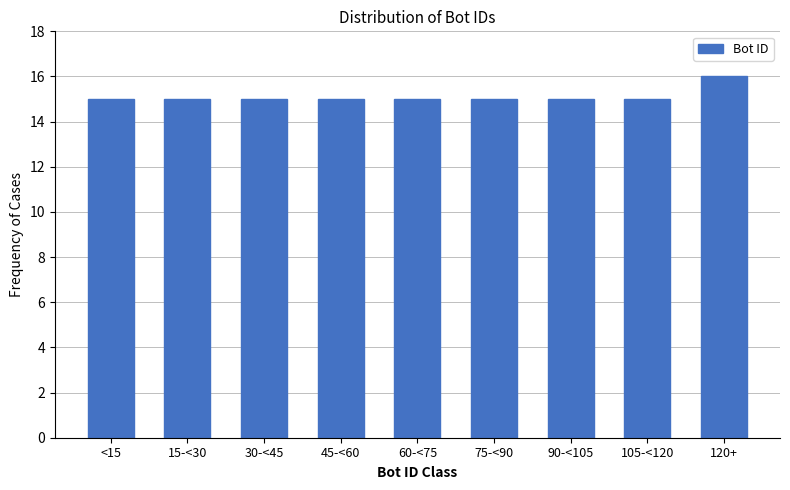

Reading left to right, transcribe all the data shown in this chart.

15	15	15	15	15	15	15	15	16